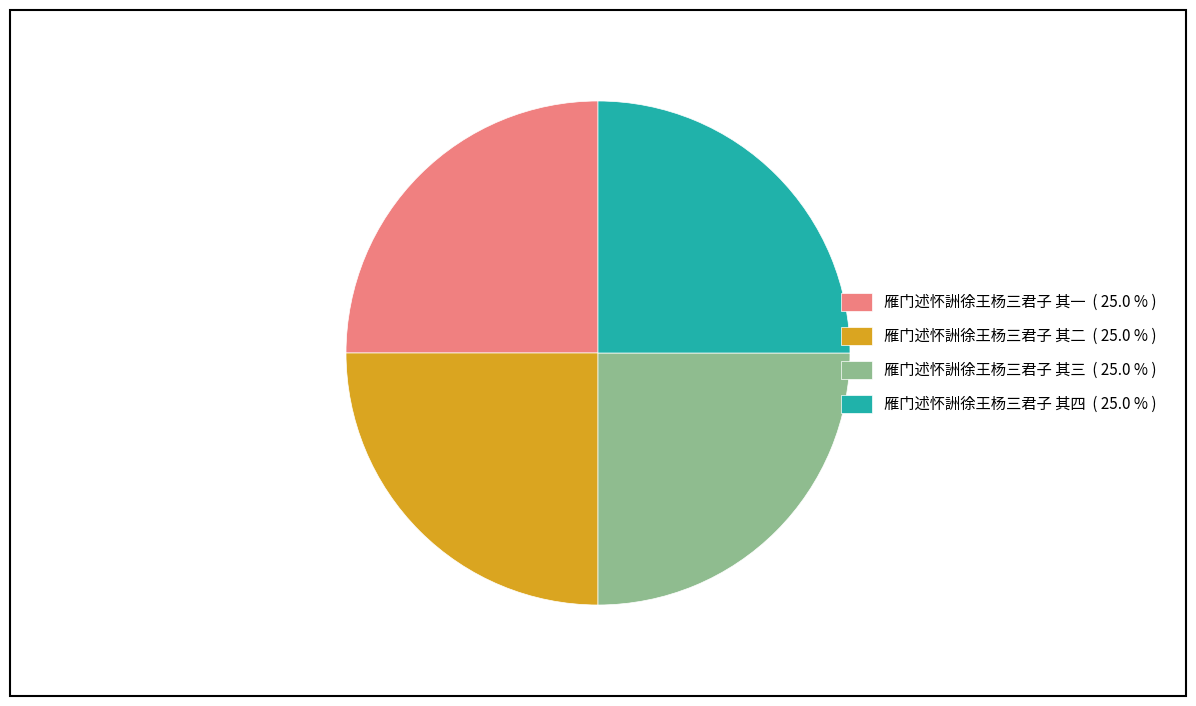

How many slices are in this pie chart?

4